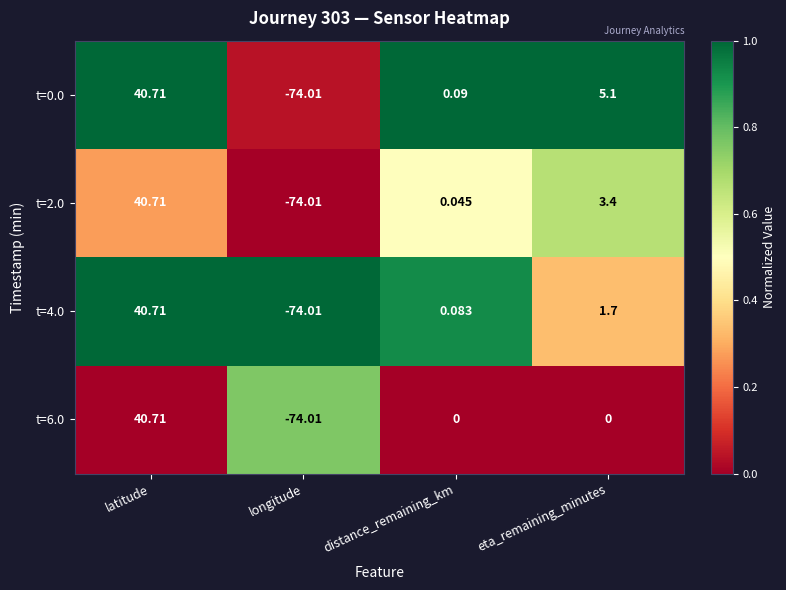

At which category is the sum across all series the highest?

latitude